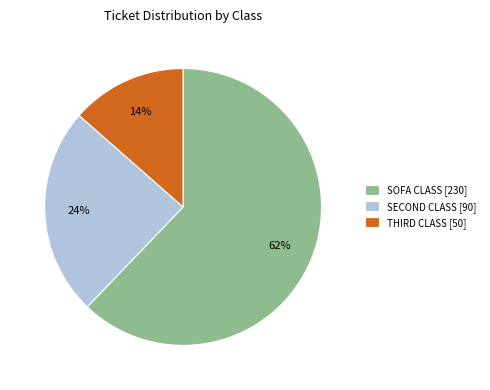

Rank the categories by value from highest to lowest.

SOFA CLASS [230], SECOND CLASS [90], THIRD CLASS [50]